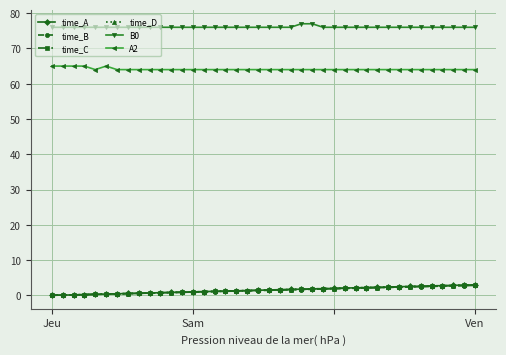

True or false: time_D and B0 intersect in this chart.

False